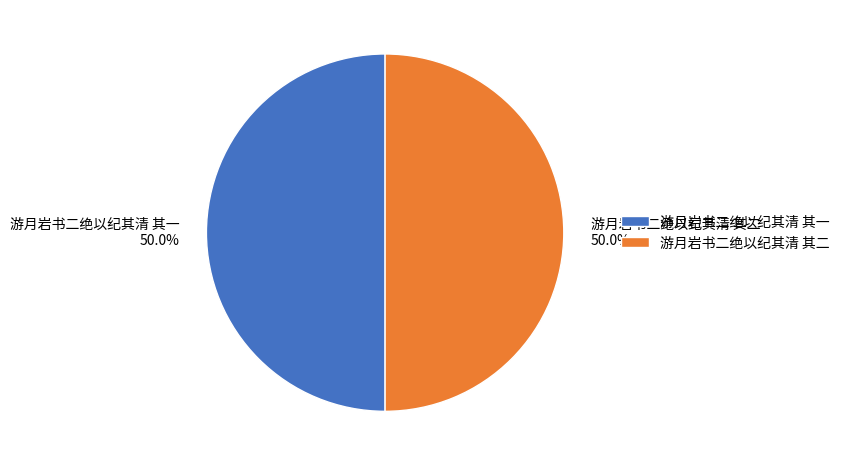

The 游月岩书二绝以纪其清 其二 slice represents 63% of the pie. True or false?

False